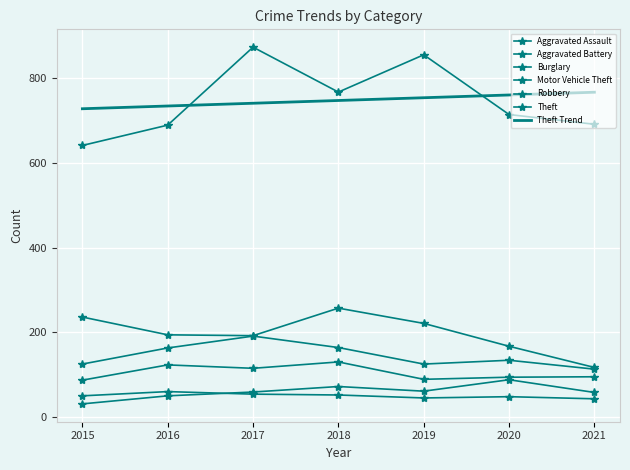

What is the difference between the highest and lowest values at 2019?

810